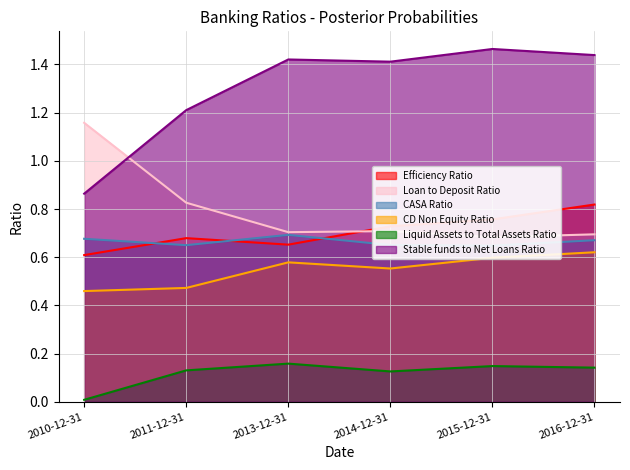

What is the value of the CD Non Equity Ratio point at the 2nd from the left?

0.5